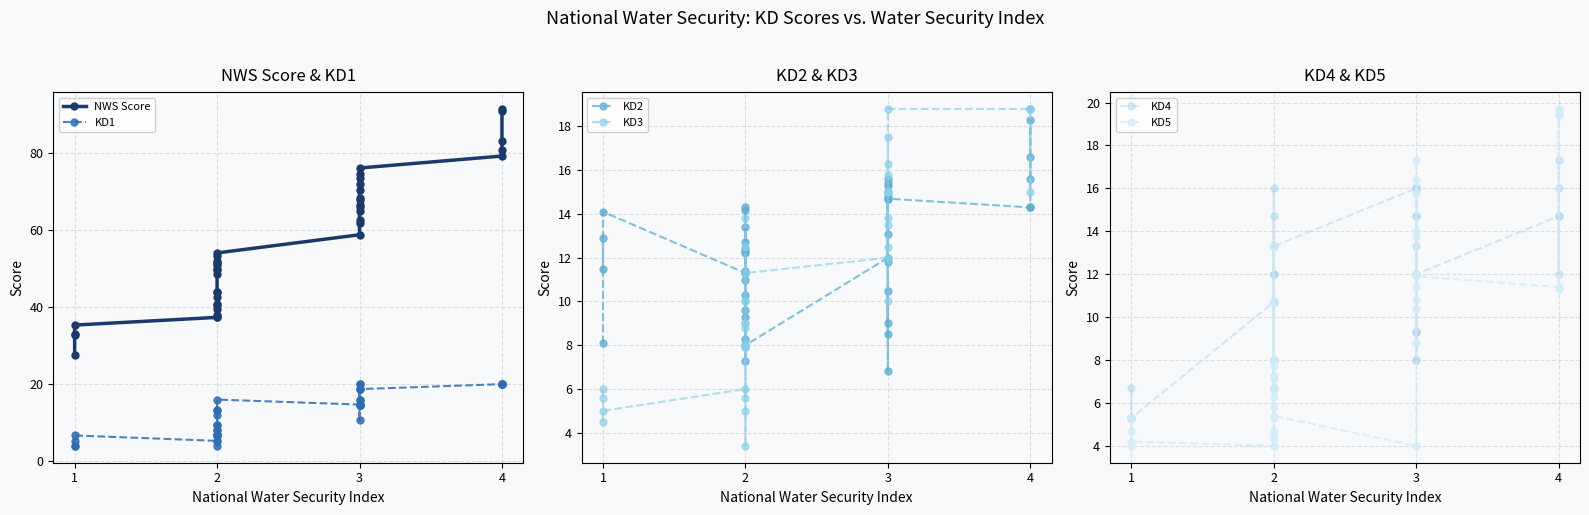

How many lines are shown in the chart?

6